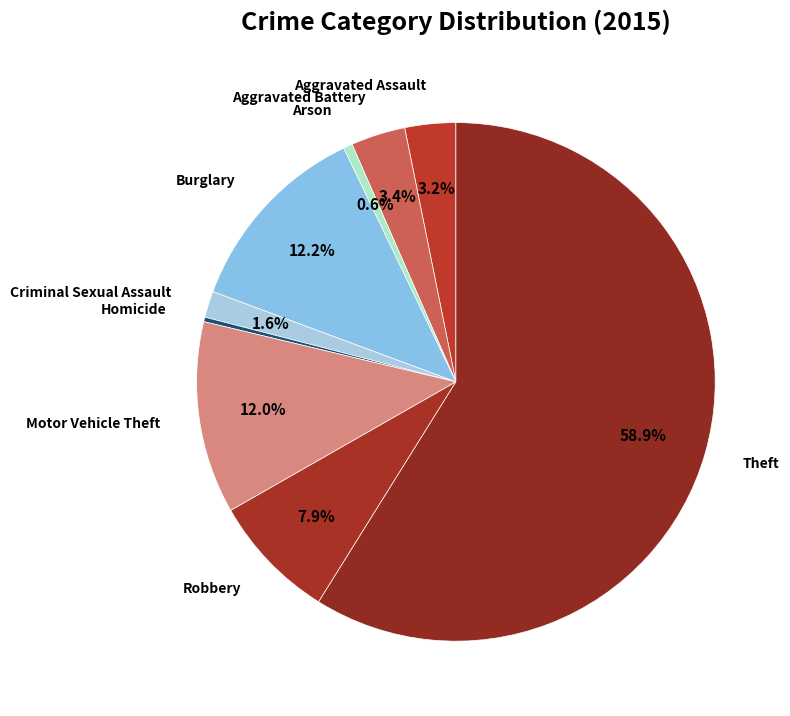

How many segments does this pie chart have?

9